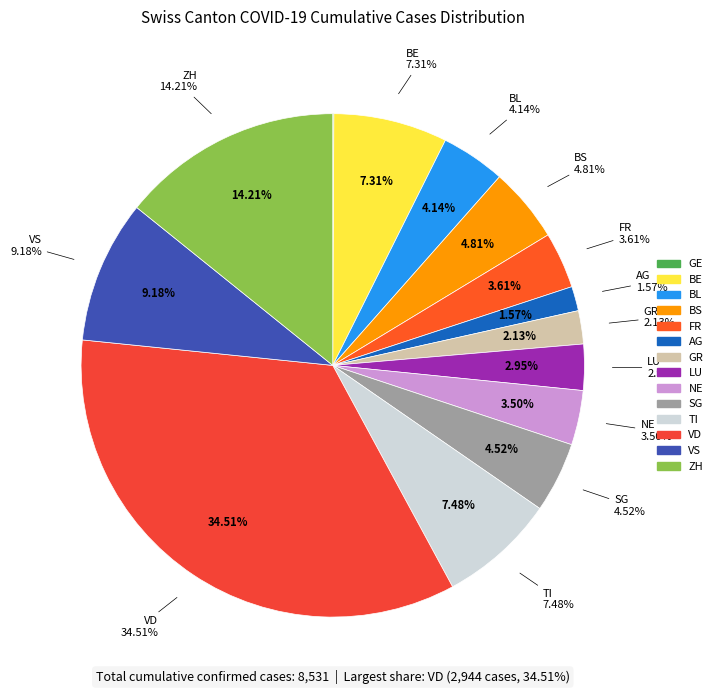

How many segments does this pie chart have?

14